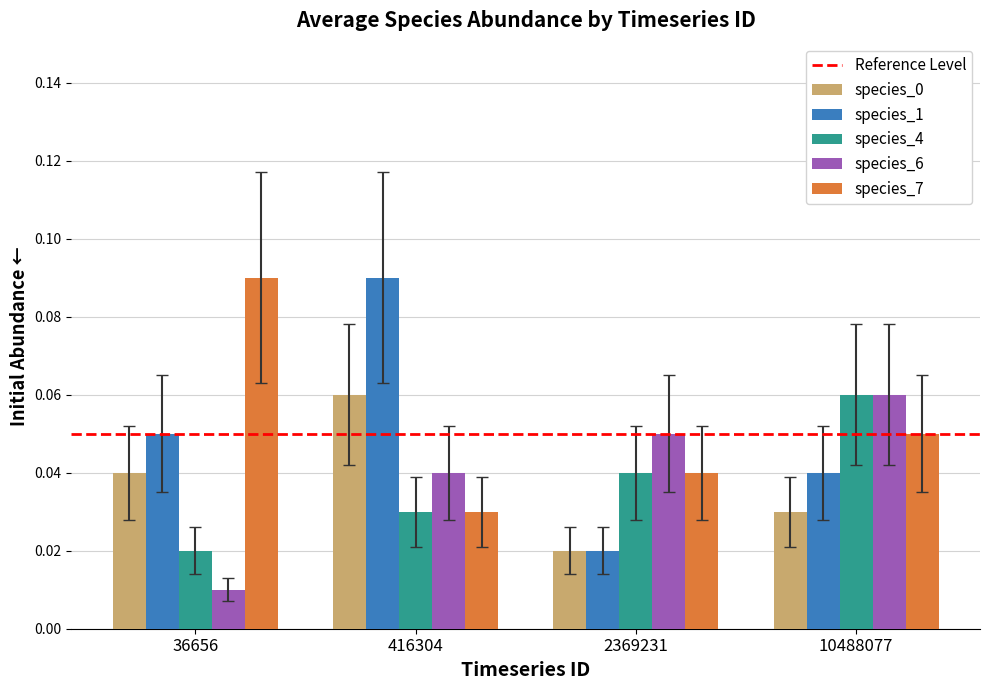

Which series has the widest spread of values?

species_1